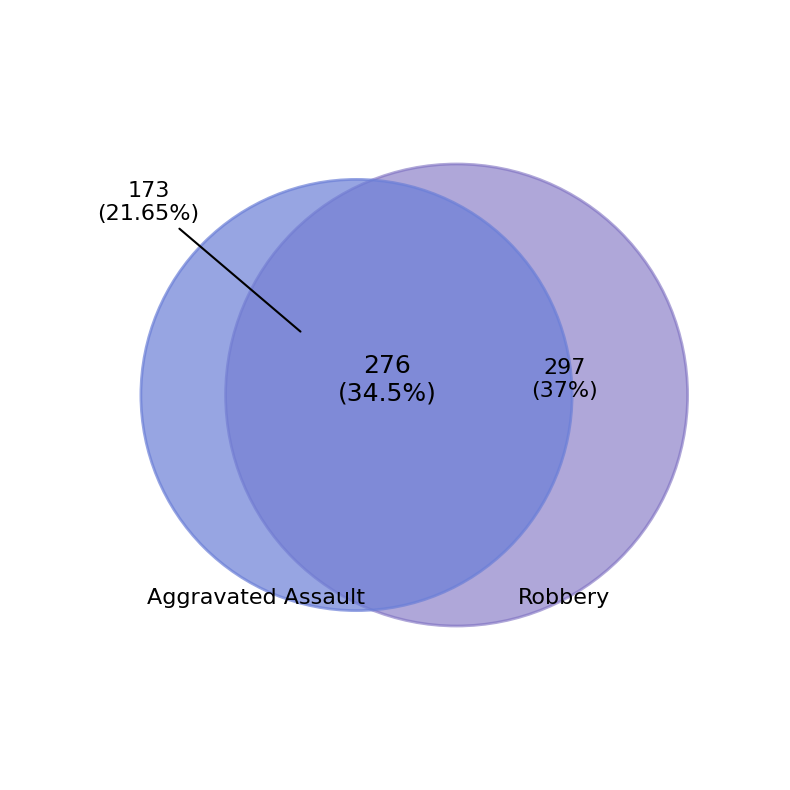

Combined, do Robbery and Aggravated Assault account for over 50%?

Yes